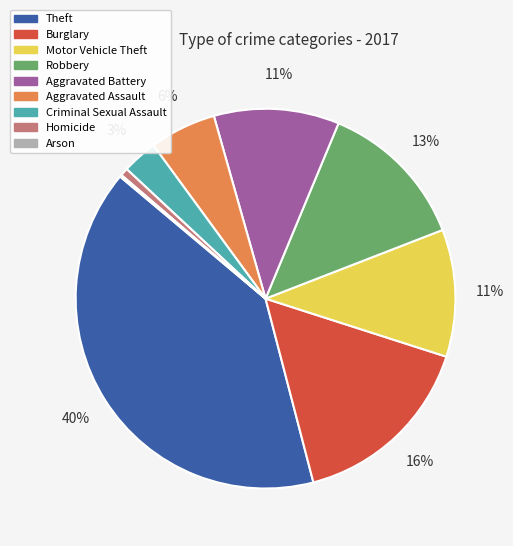

Is Criminal Sexual Assault the majority of the pie?

No